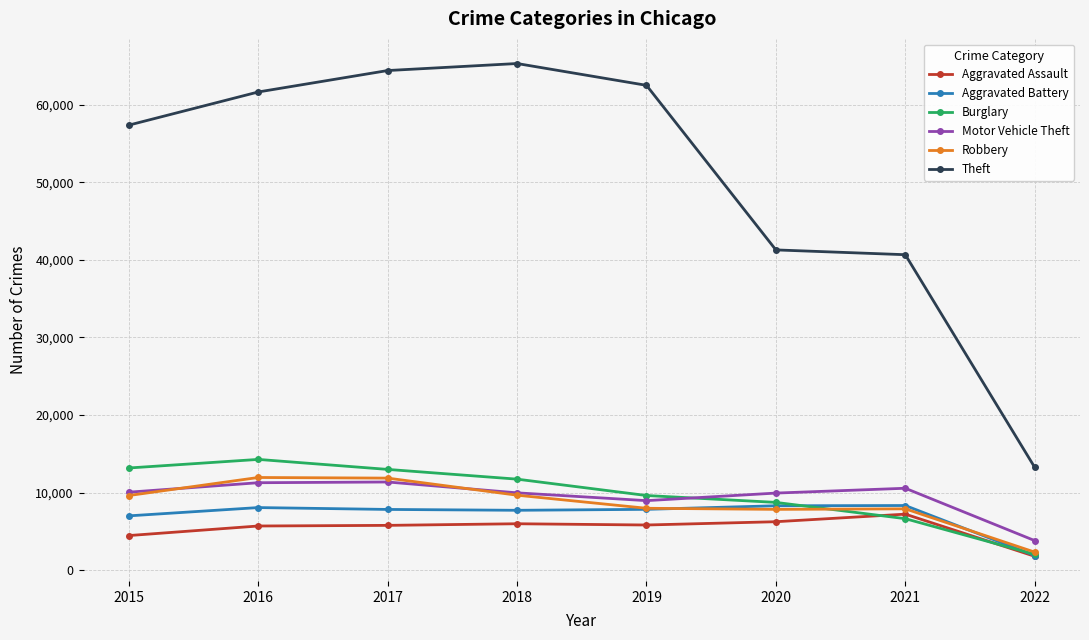

Where is Theft nearest to the value 39273?

2021